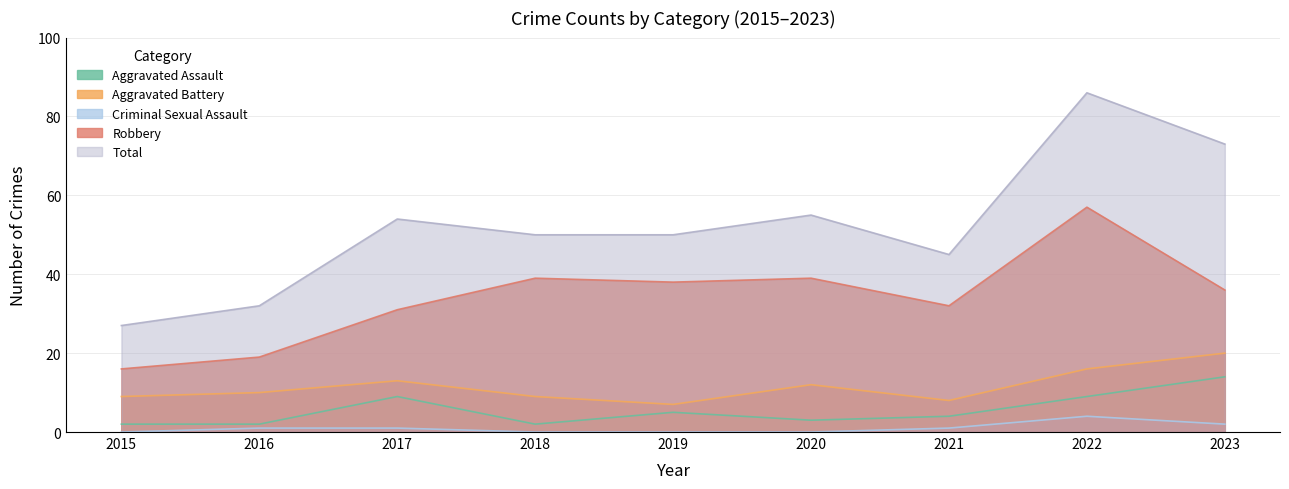

Reading left to right, what are all the values shown in this chart?

Aggravated Assault: 2	2	9	2	5	3	4	9	14
Aggravated Battery: 9	10	13	9	7	12	8	16	20
Criminal Sexual Assault: 0	1	1	0	0	0	1	4	2
Robbery: 16	19	31	39	38	39	32	57	36
Total: 27	32	54	50	50	55	45	86	73